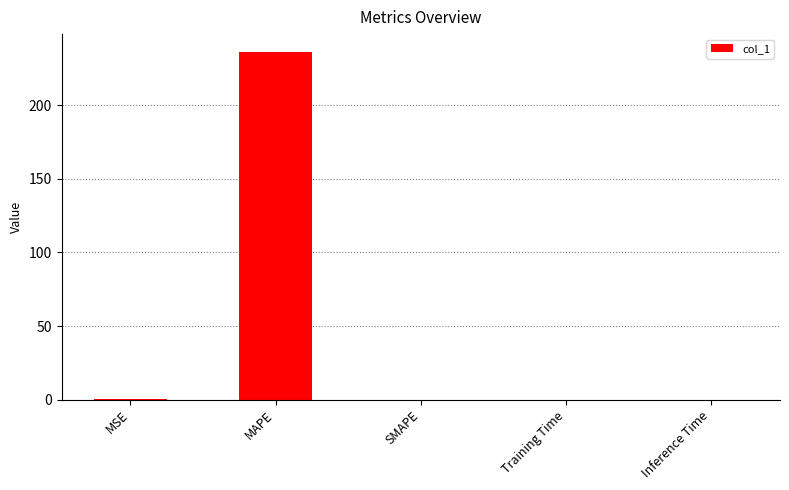

At which category does the chart reach its peak across all series?

MAPE